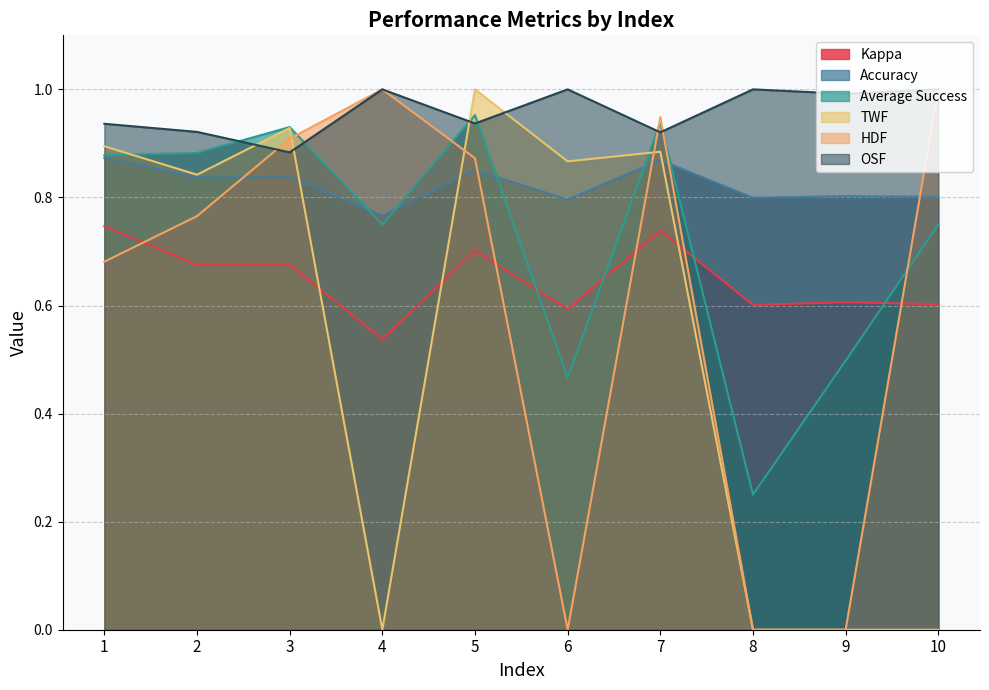

Which series has the widest spread of values?

TWF